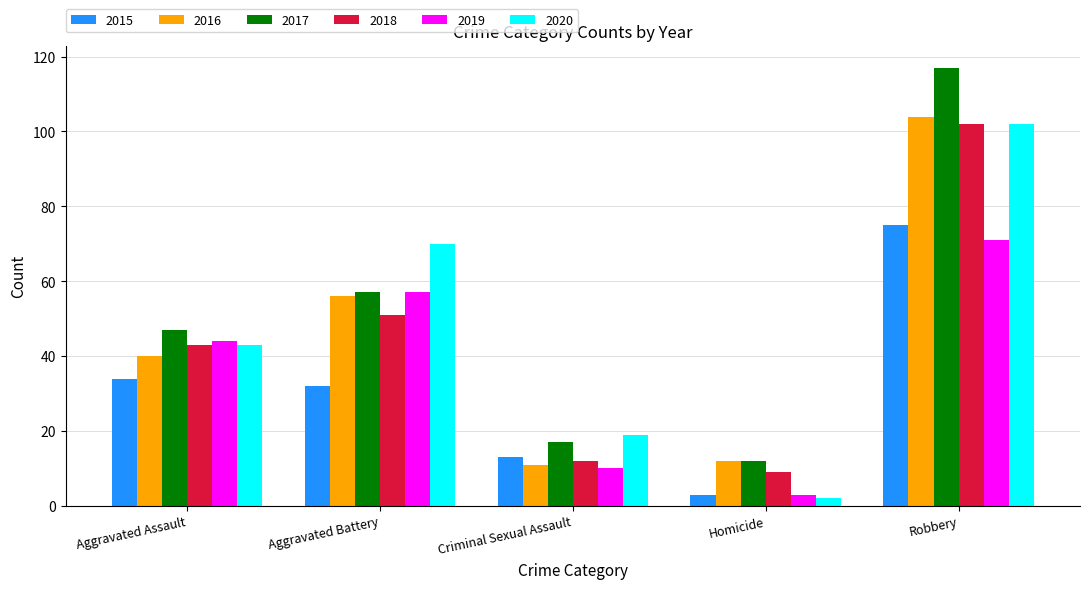

What is the value of the 2018 bar at the 4th from the left?

9